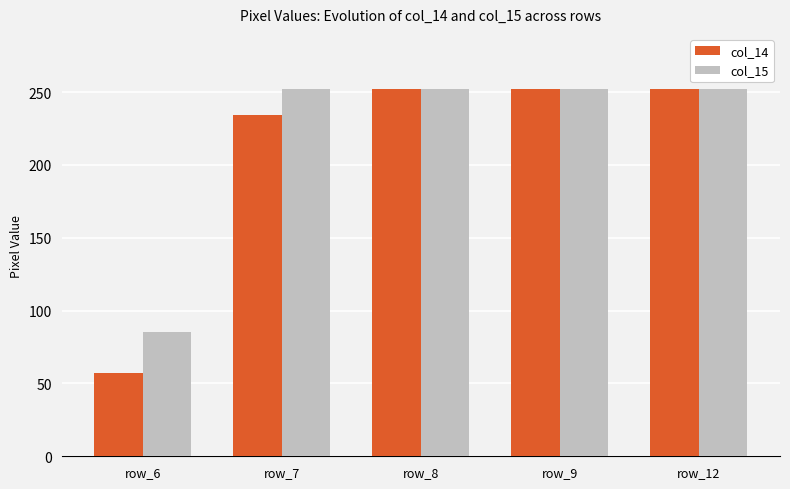

Is the value of col_15 at row_9 greater than the value of col_14 at row_6?

Yes